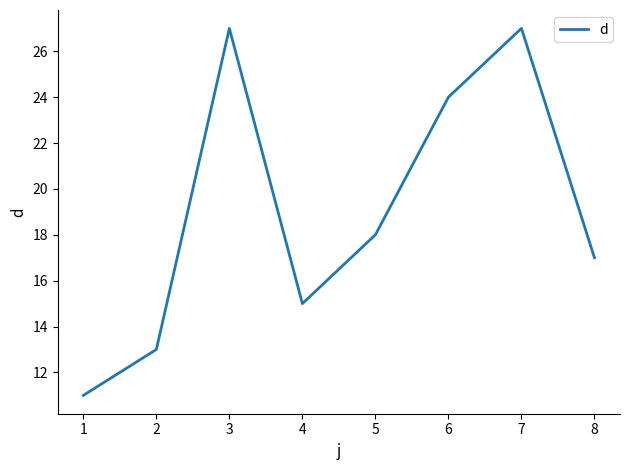

Approximately how many times larger is the value at 5 compared to 2?

1.4